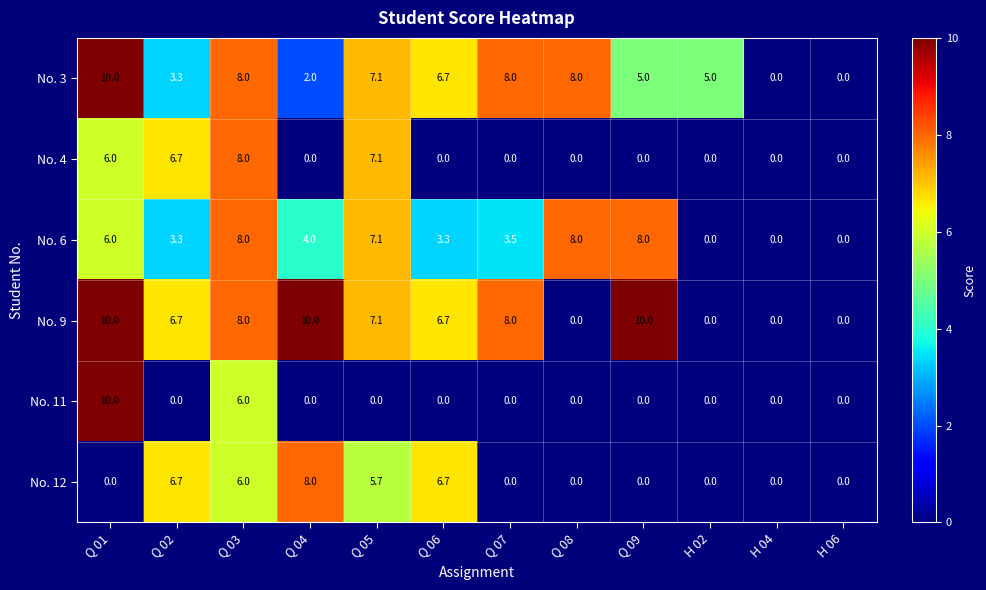

The value of No. 6 at H 06 is -3.9. True or false?

False